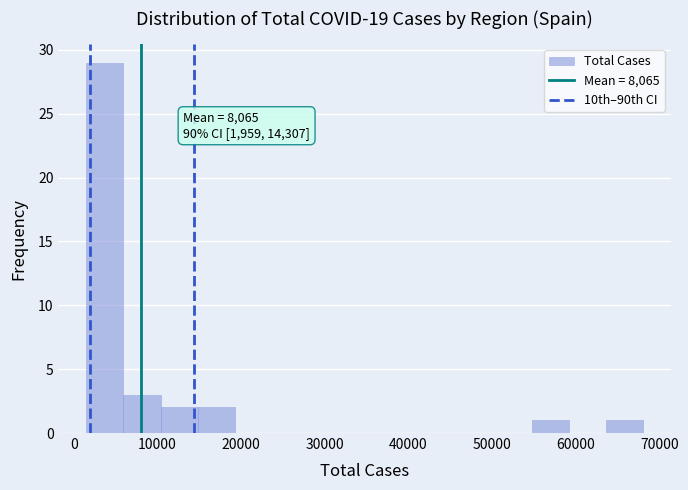

Which range on the x-axis has the tallest bar?

1000 to 6000